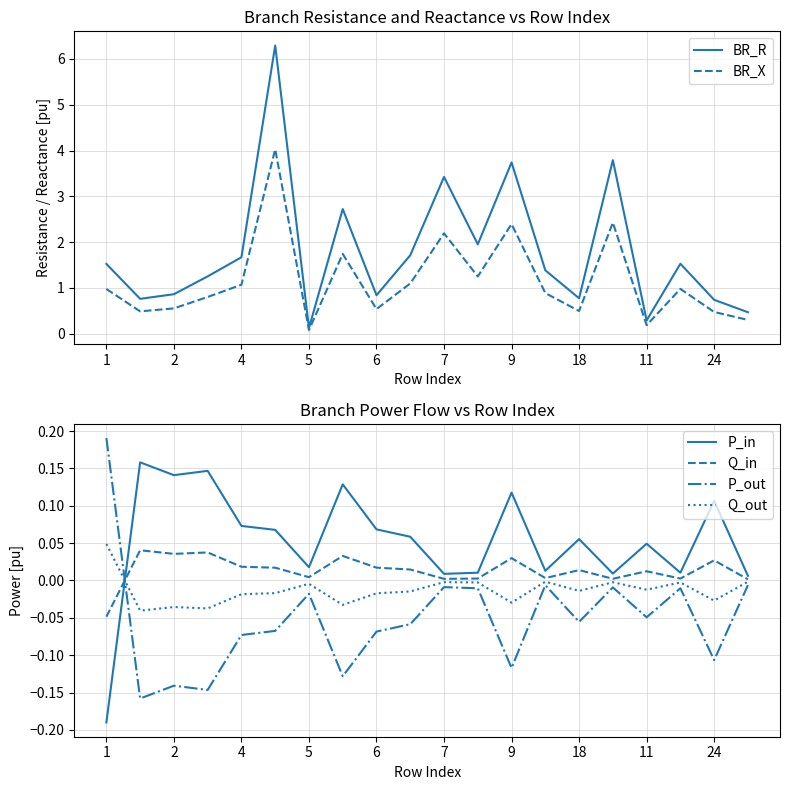

What is the difference between the maximum and minimum values in the P_out series?

0.3